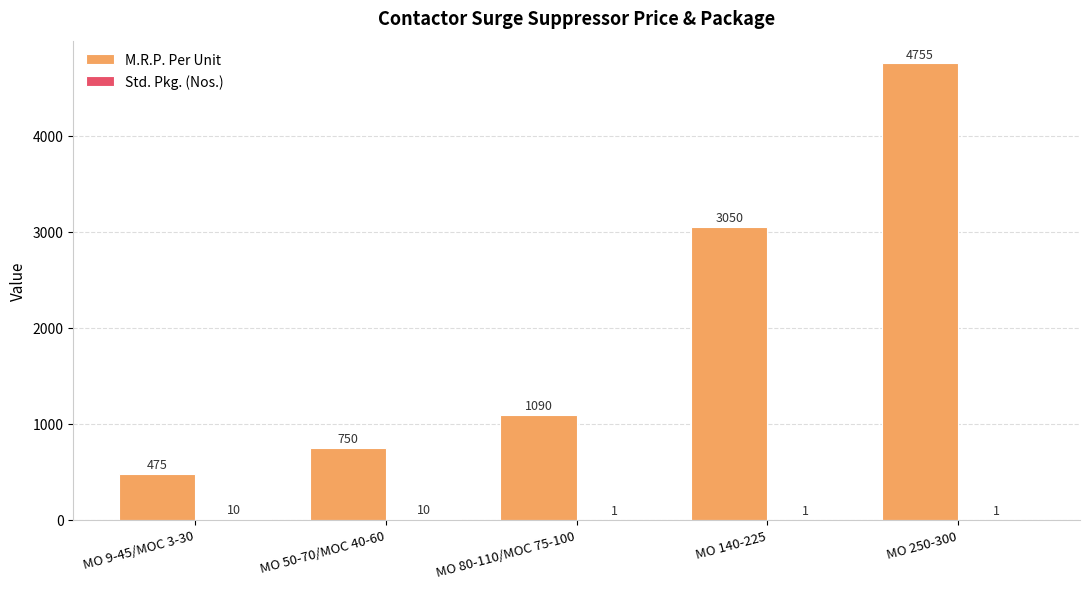

What is the total value across all series at MO 80-110/MOC 75-100?

1091